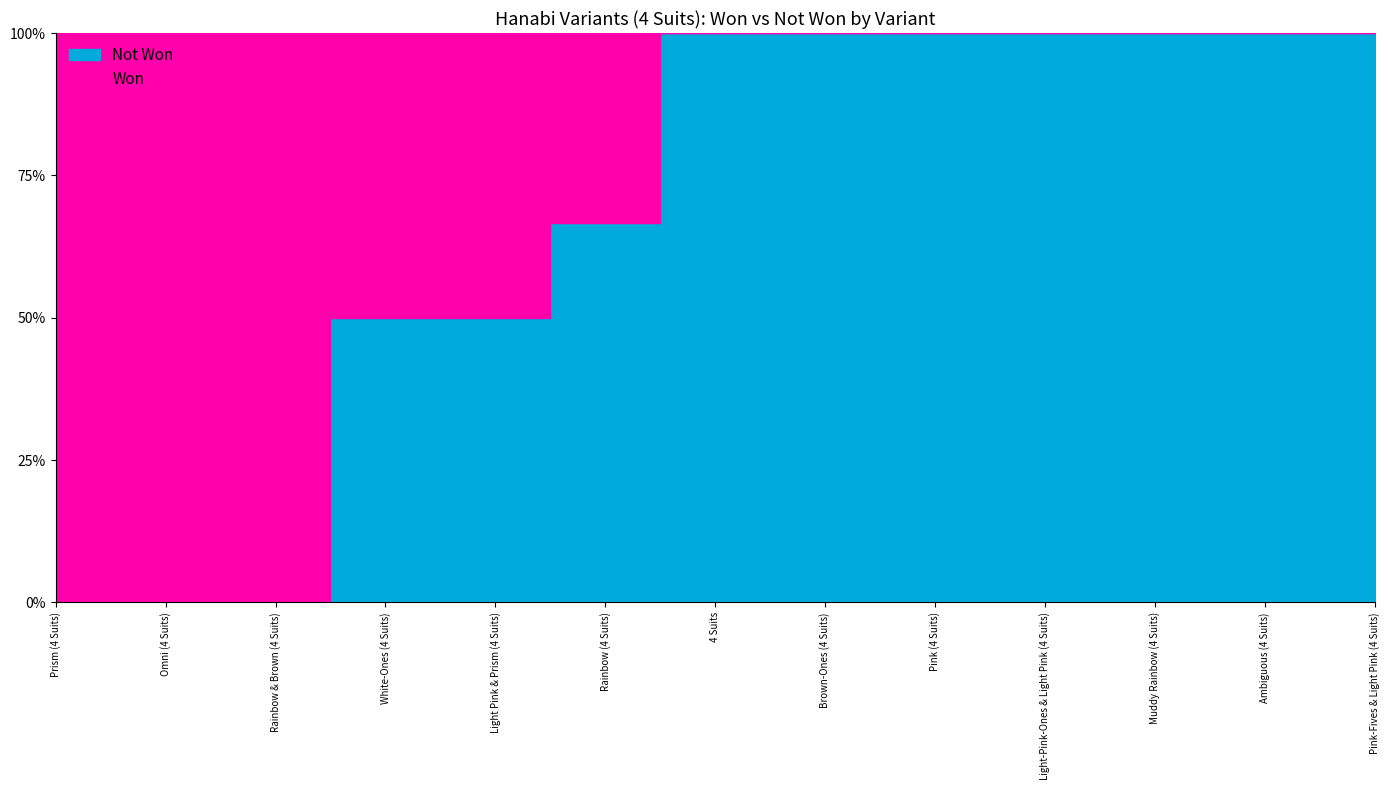

Count the number of categories in the chart.

13